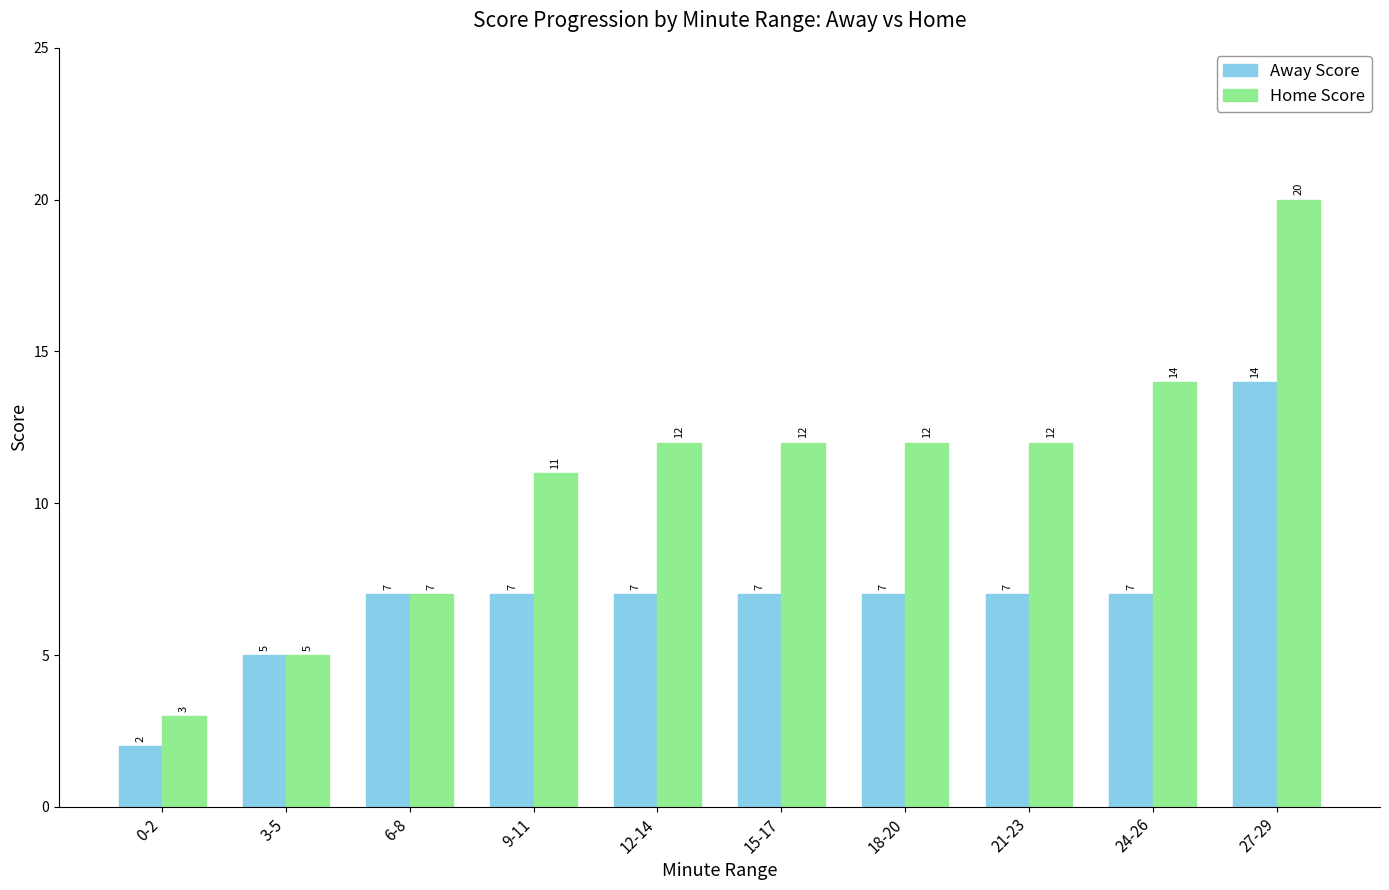

Which series has the widest spread of values?

Home Score